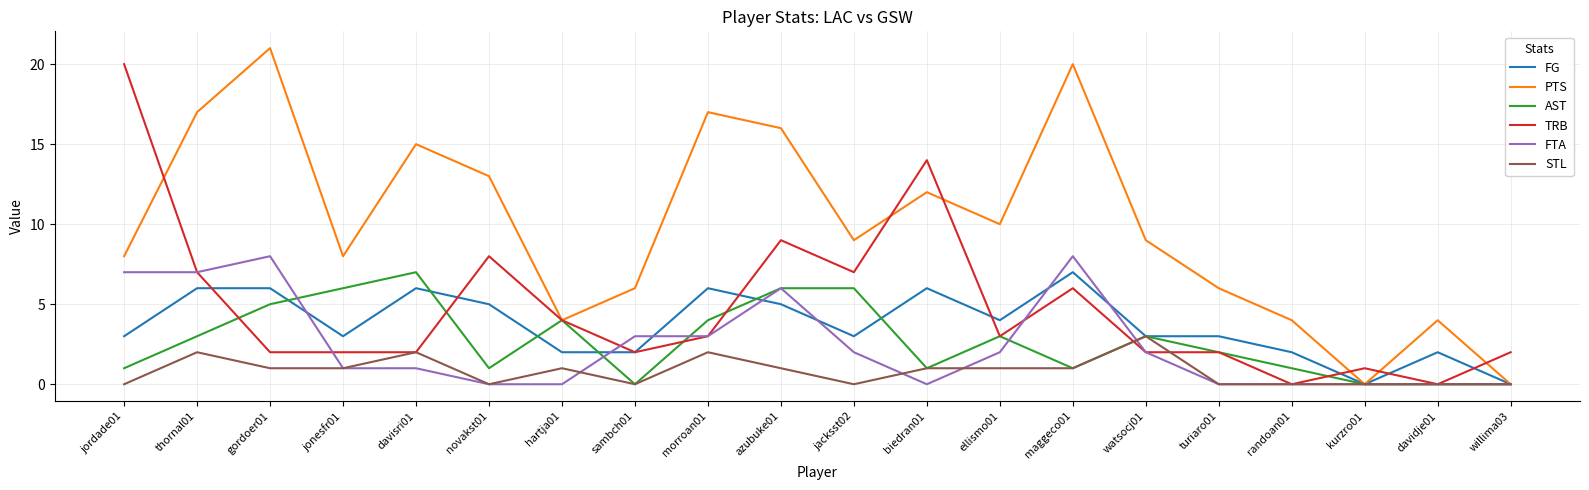

How many lines are shown in the chart?

6